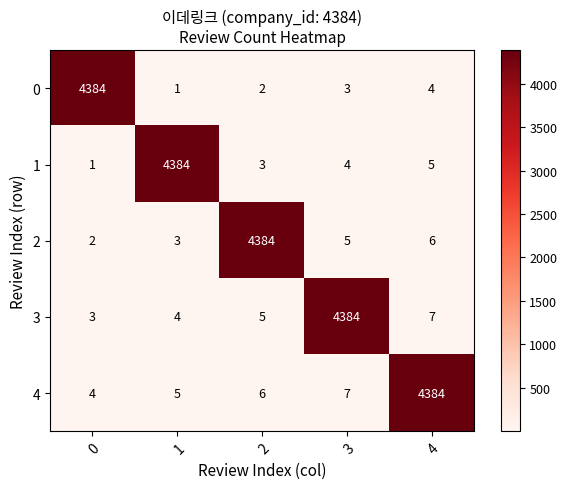

What is the maximum value shown in the chart?

4384